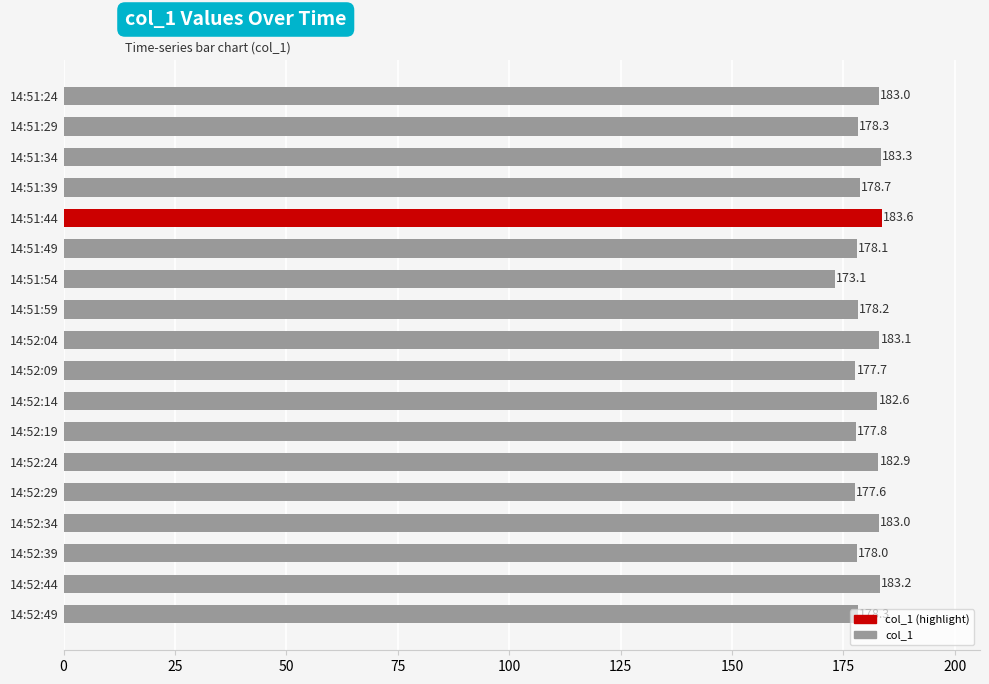

Is it true that the value at 14:51:39 is 300.1?

False